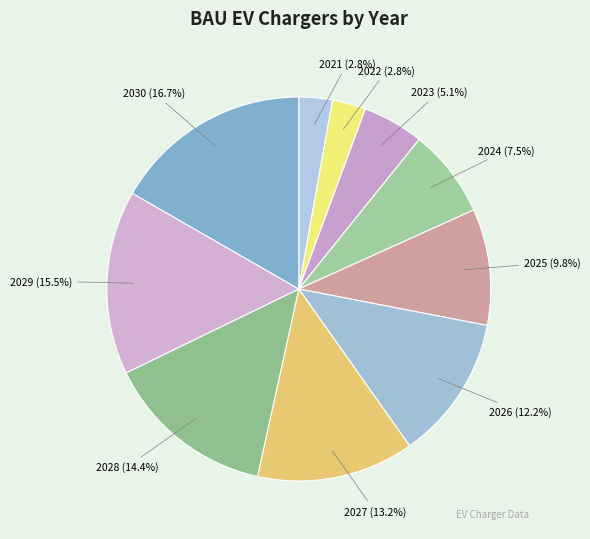

How many segments does this pie chart have?

10